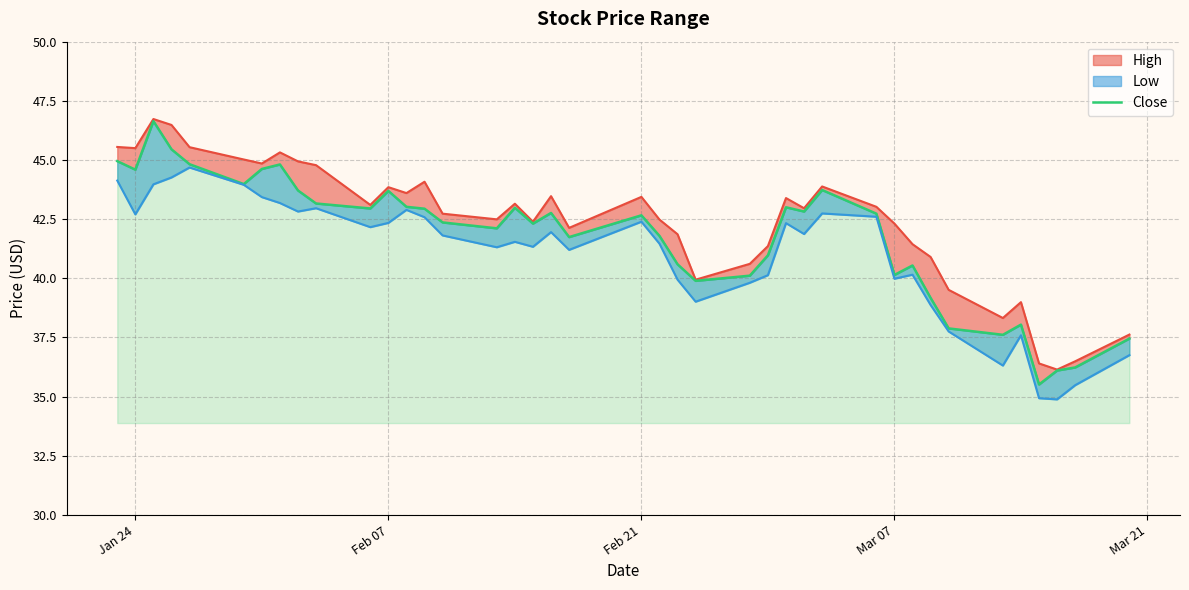

What is the difference between the second highest and minimum values?

9.9